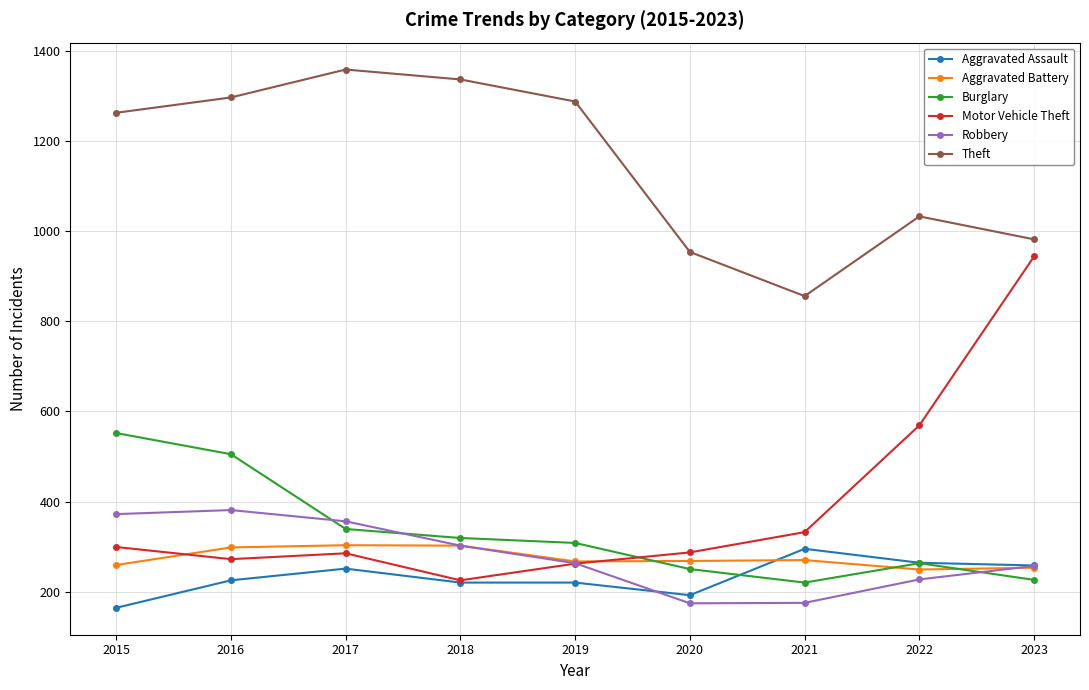

After their last crossing, which series has the higher values: Burglary or Aggravated Battery?

Aggravated Battery